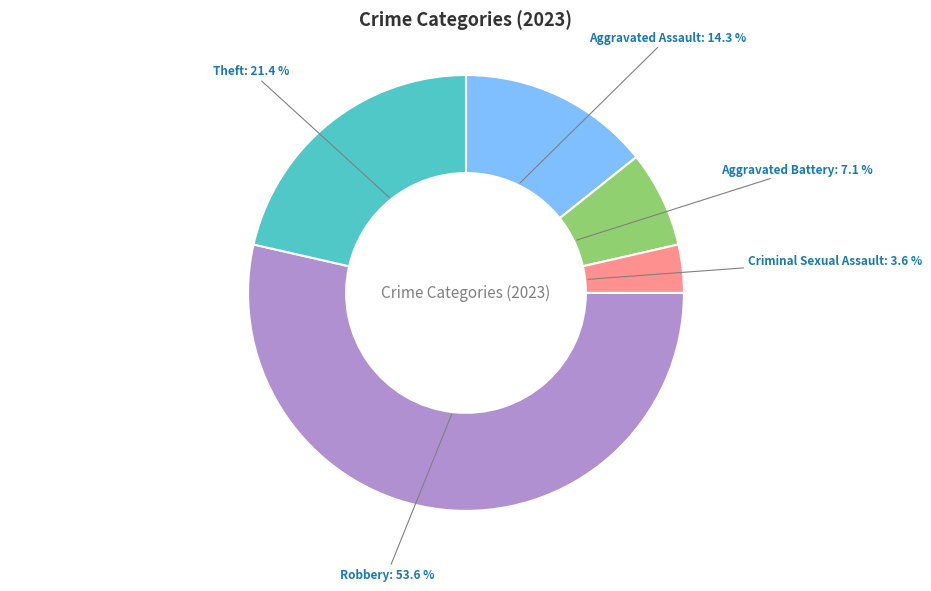

To the nearest percent, what is the combined percentage of Criminal Sexual Assault and Aggravated Battery?

11%